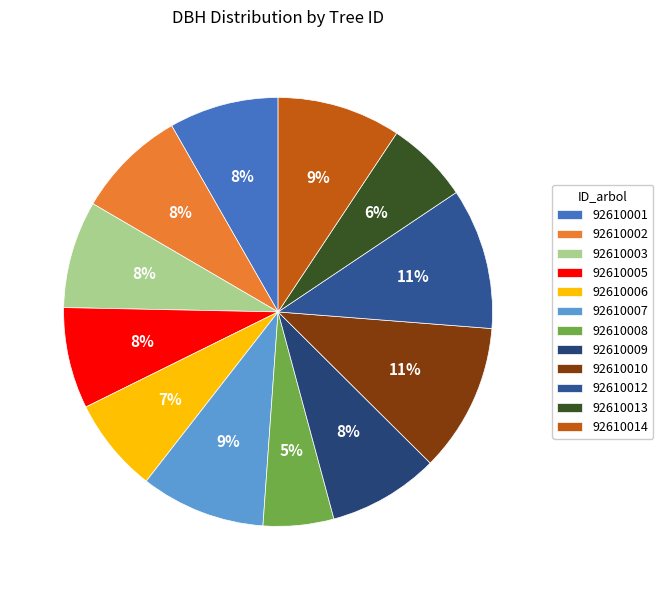

To the nearest percent, what portion does 92610003 represent?

8%